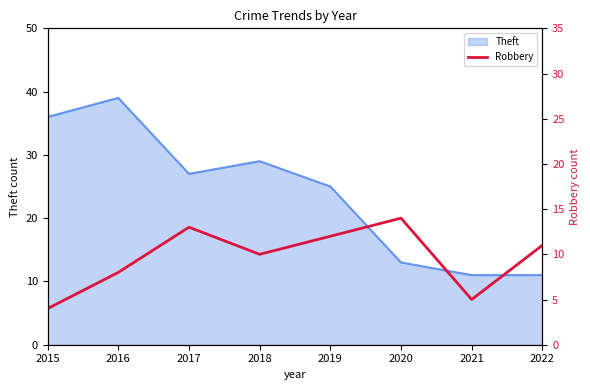

Which category has the highest value in the Theft series?

2016